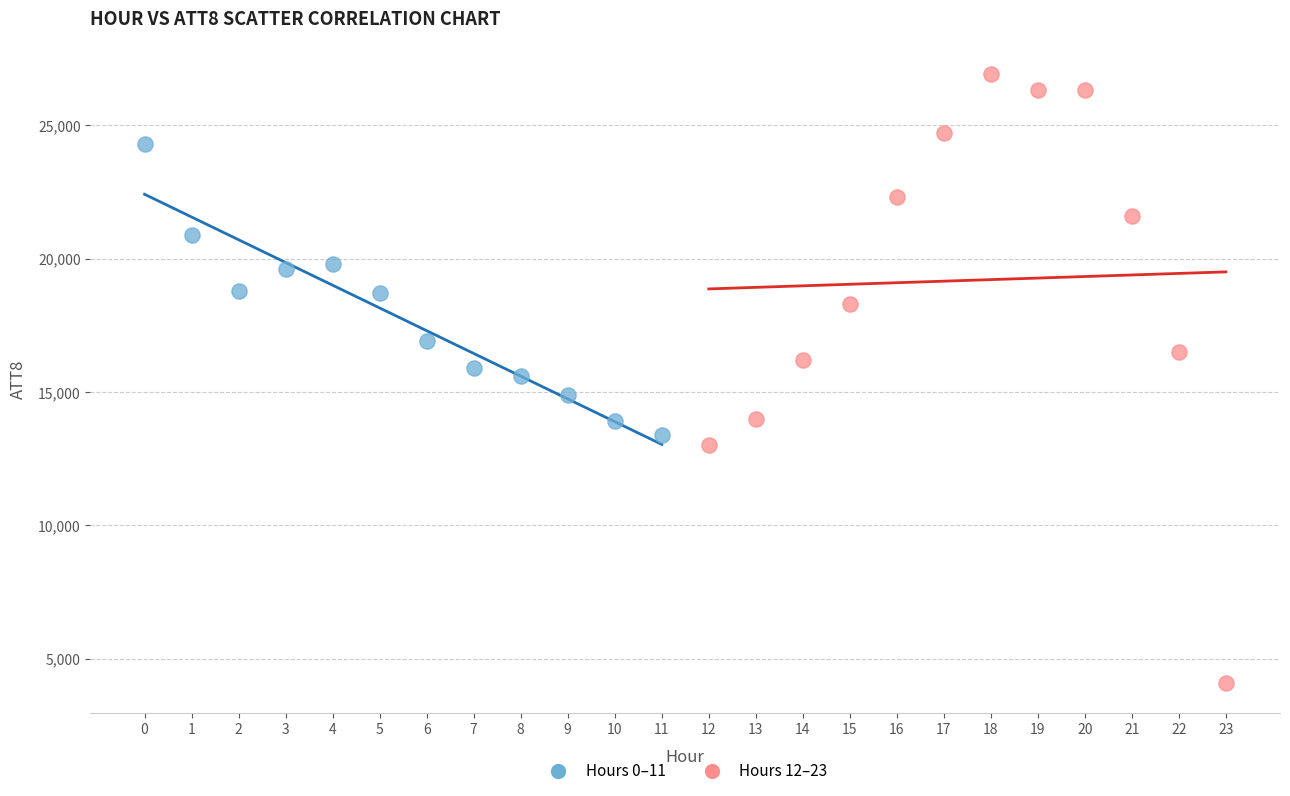

Which series has the widest spread of Y values?

Hours 12–23